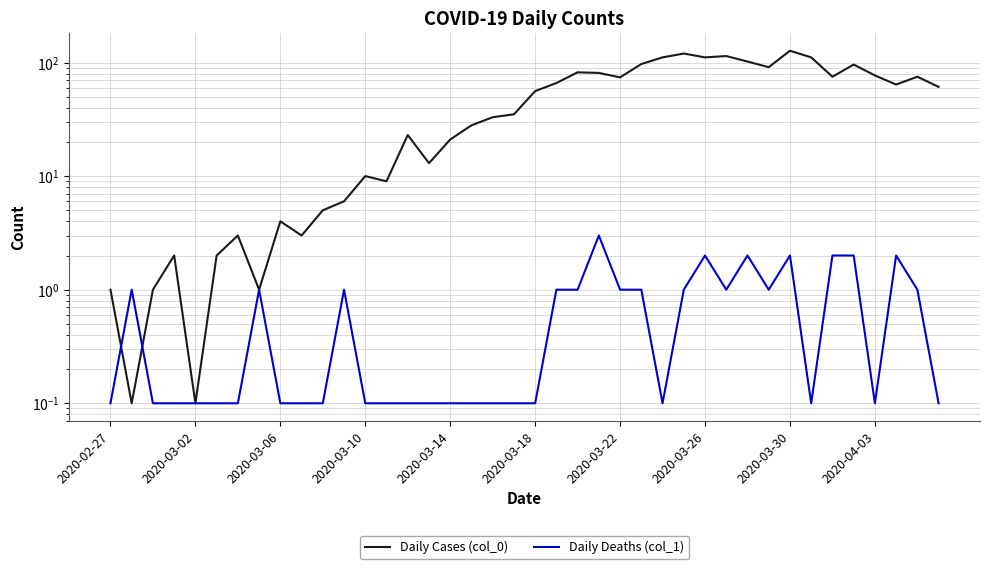

What is the sum of the Daily Cases (col_0) values at 37 and 31?

155.0